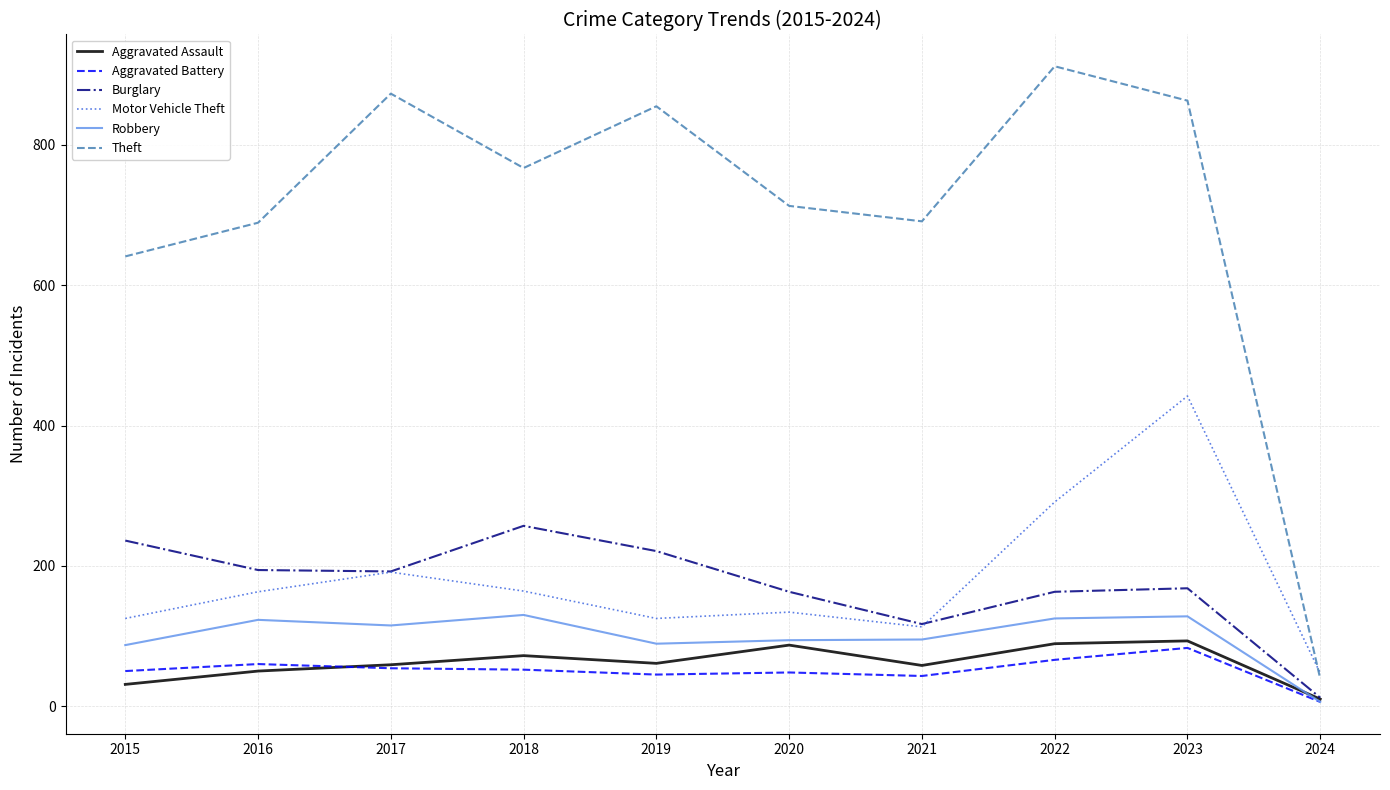

True or false: Theft and Burglary intersect in this chart.

False